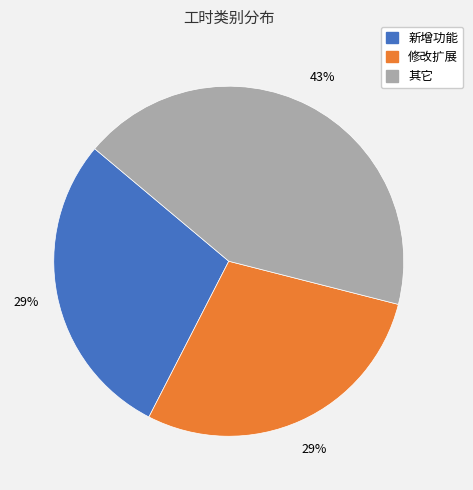

Which slice is the largest?

其它